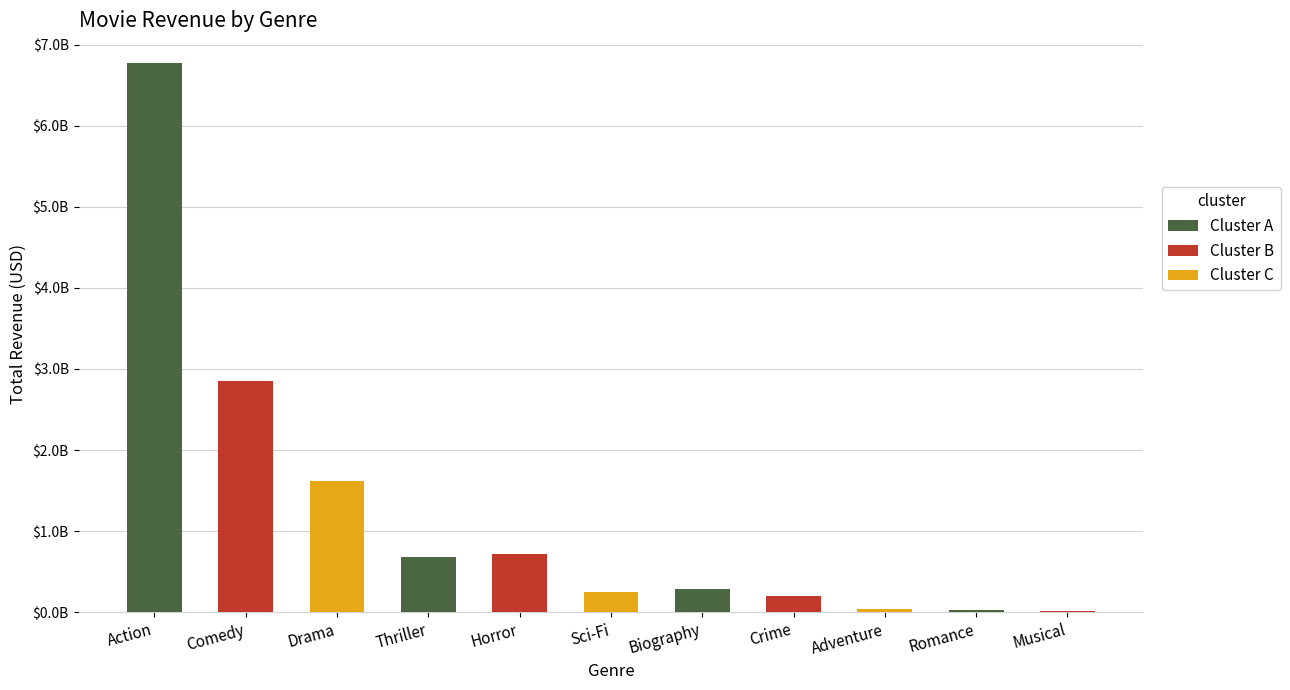

What is the label of the 10th bar from the left?

Romance